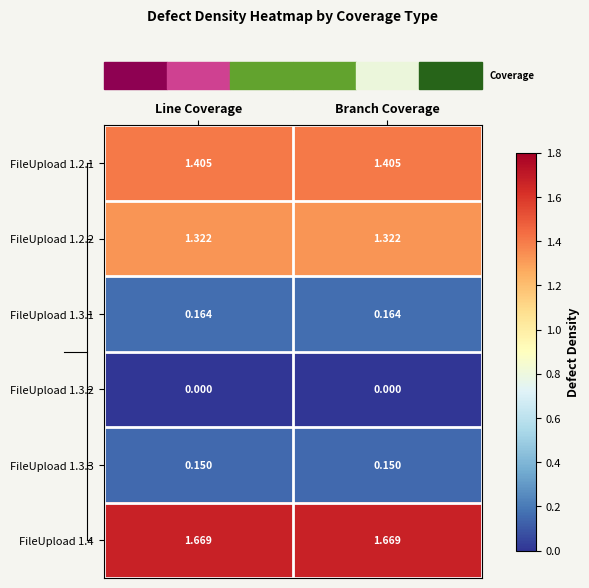

How many categories are shown in the chart?

2